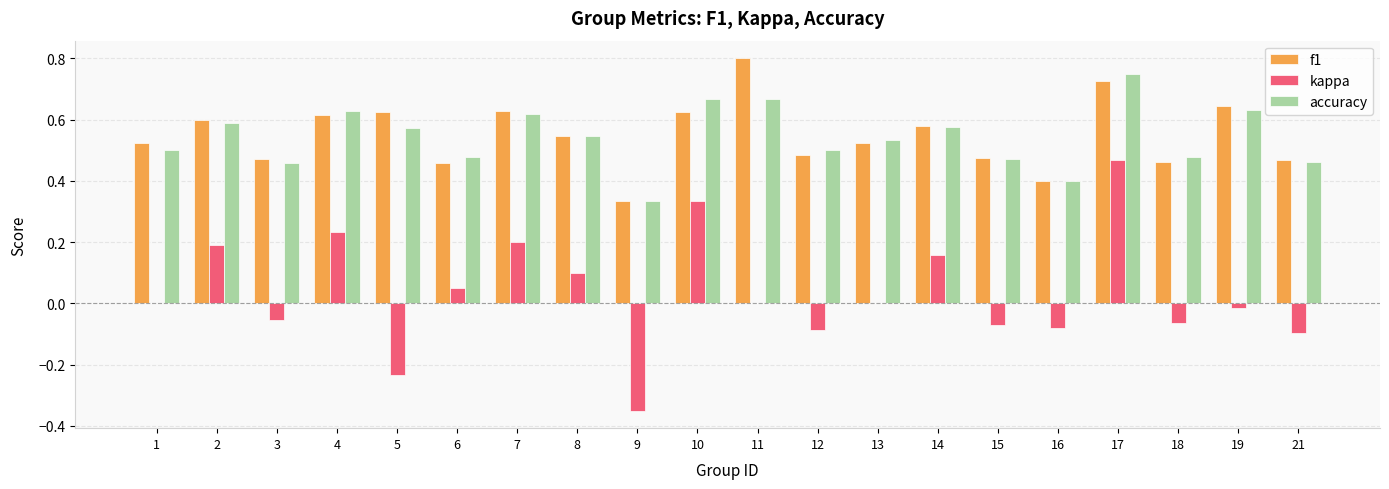

Does the chart contain stacked bars?

No